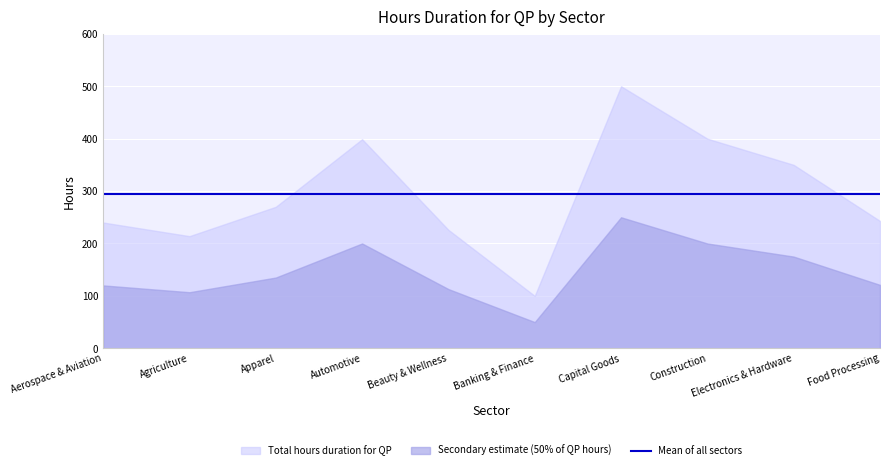

The secondary series shows 332 at Construction. True or false?

False